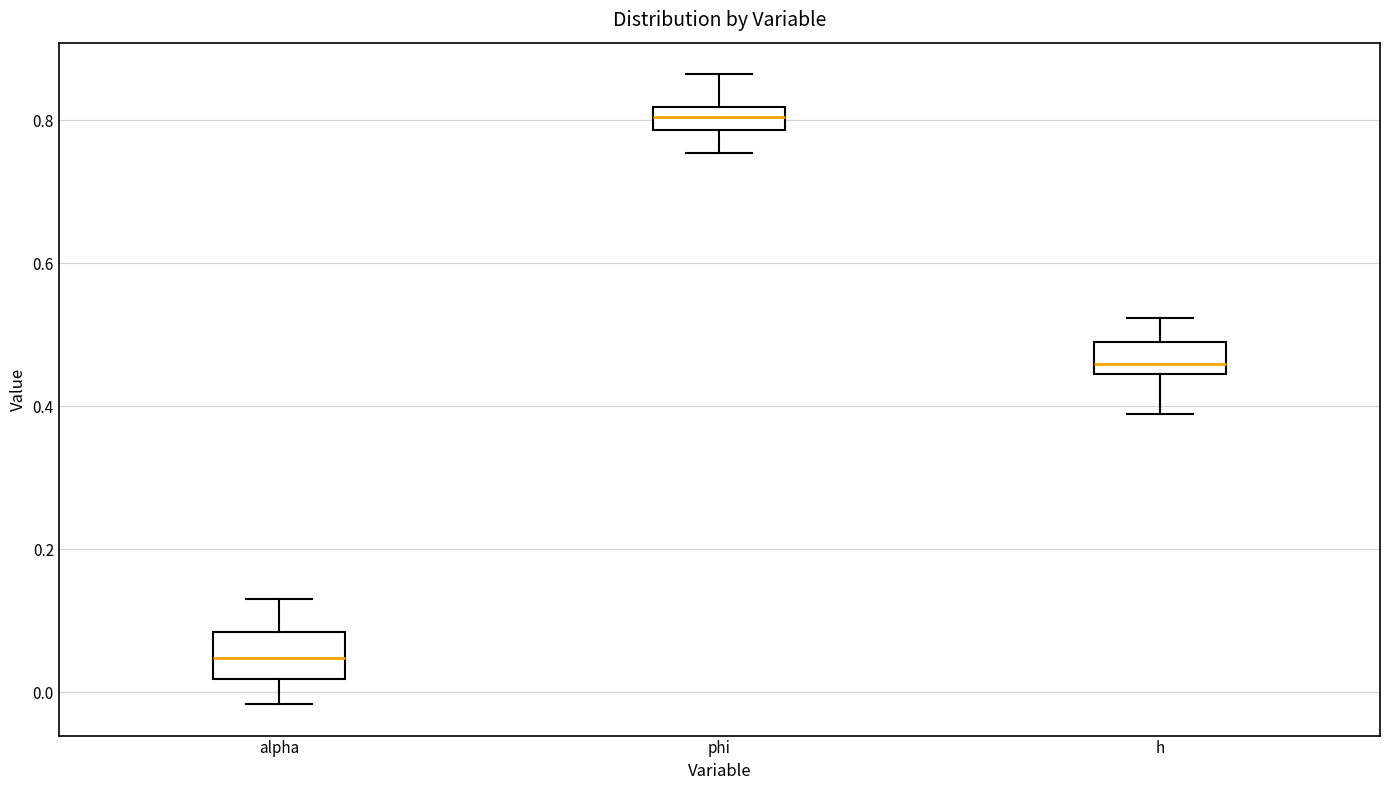

Which box has the lowest median line?

alpha